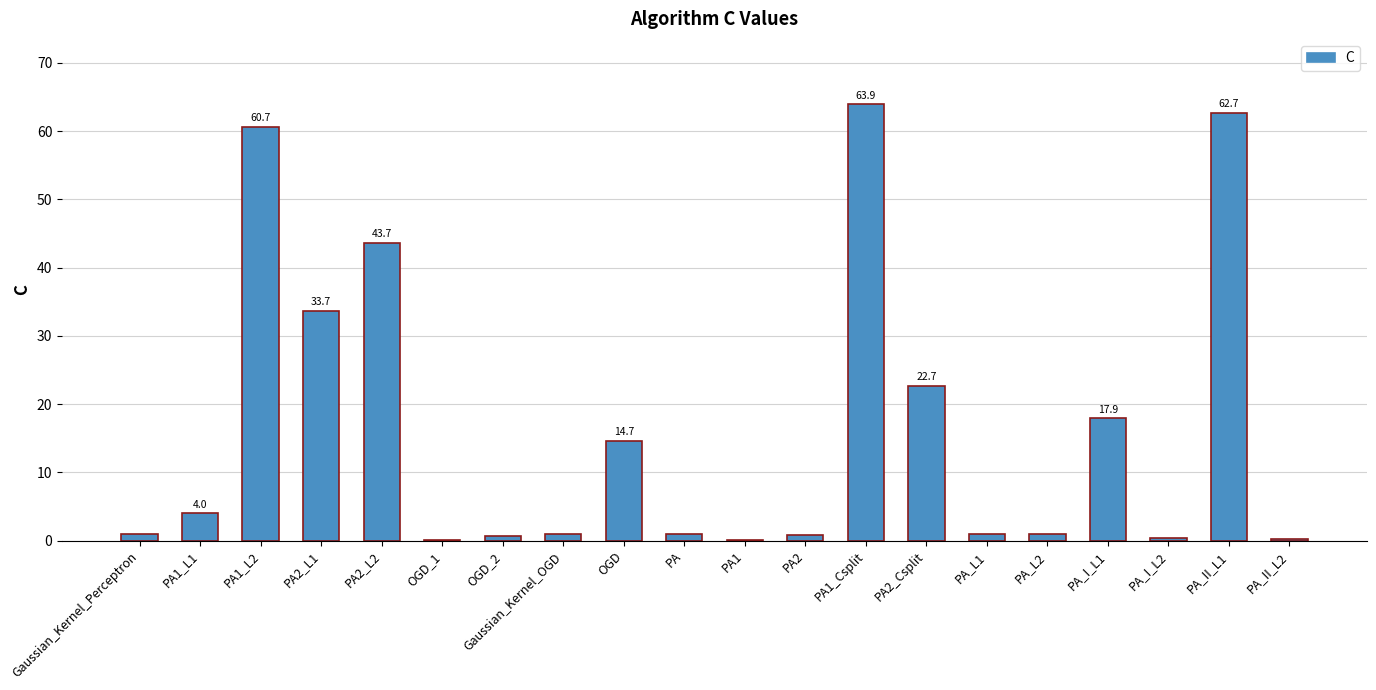

What is the greatest value displayed?

63.9